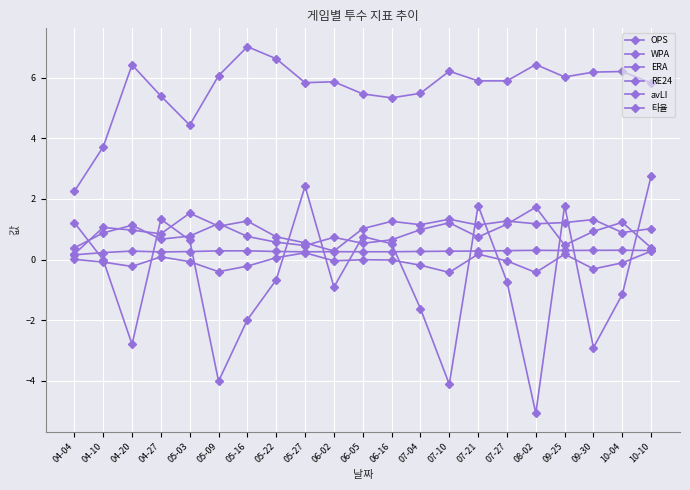

At which category does WPA reach its first local peak?

04-27